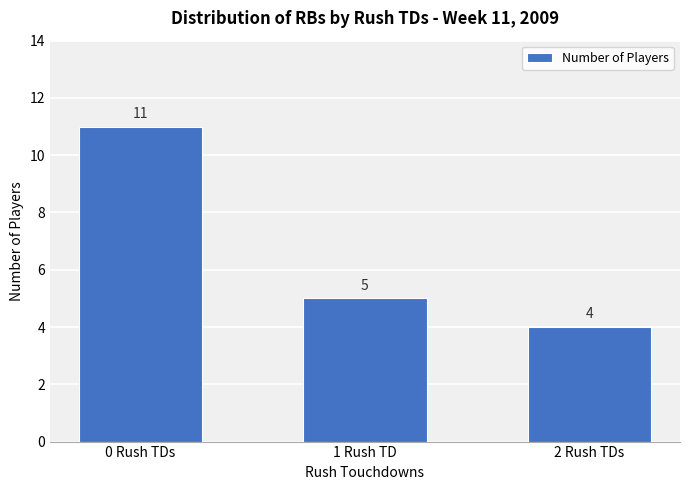

What position from the right is 0 Rush TDs?

3